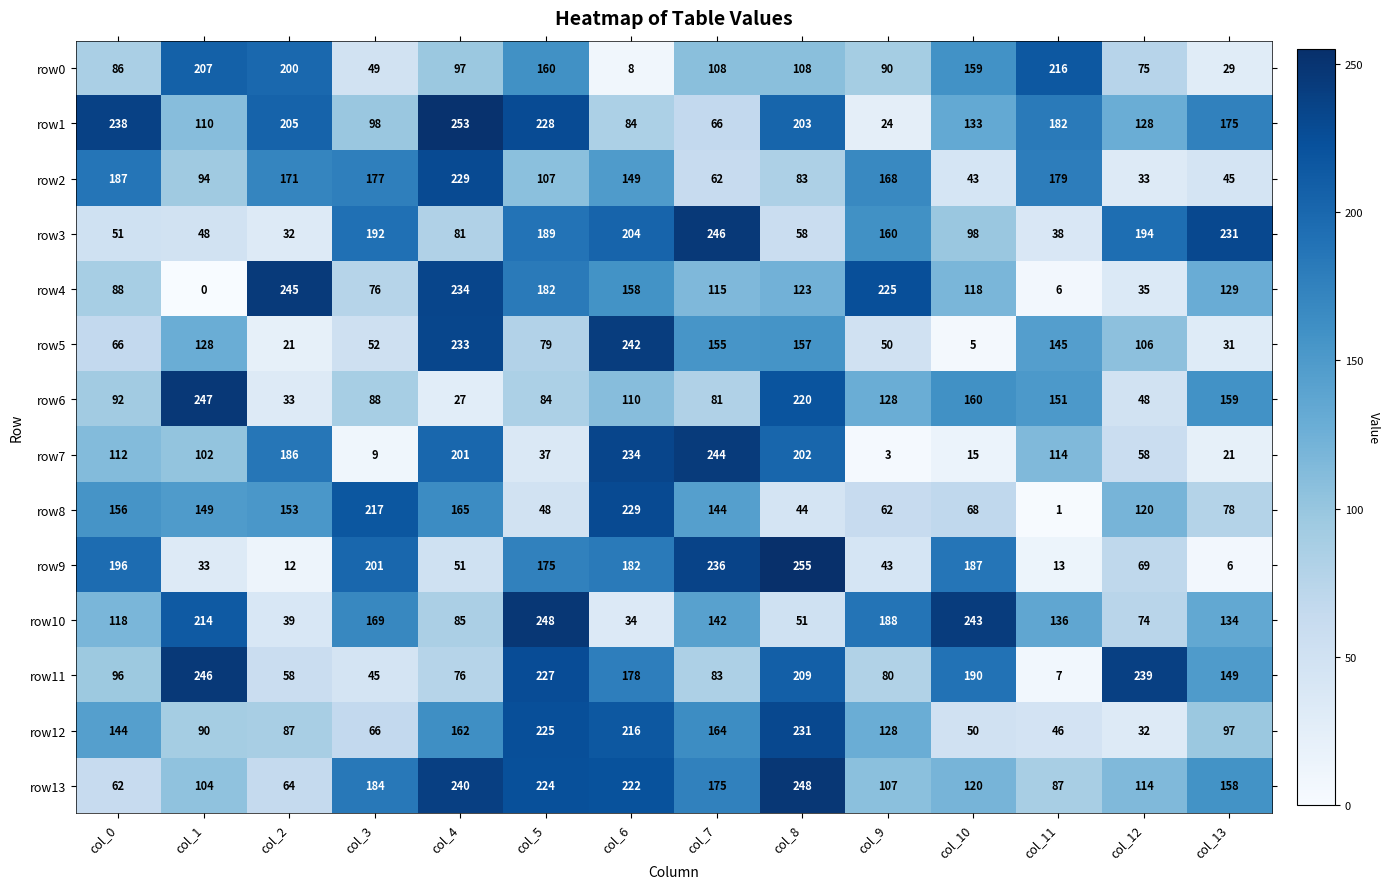

What is the difference between the row10 values at col_13 and col_5?

114